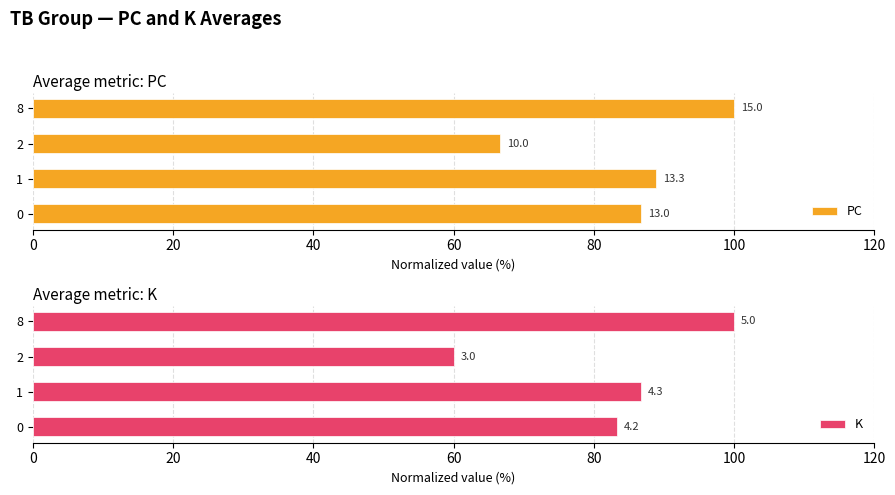

What is the maximum value shown in the chart?

100.0